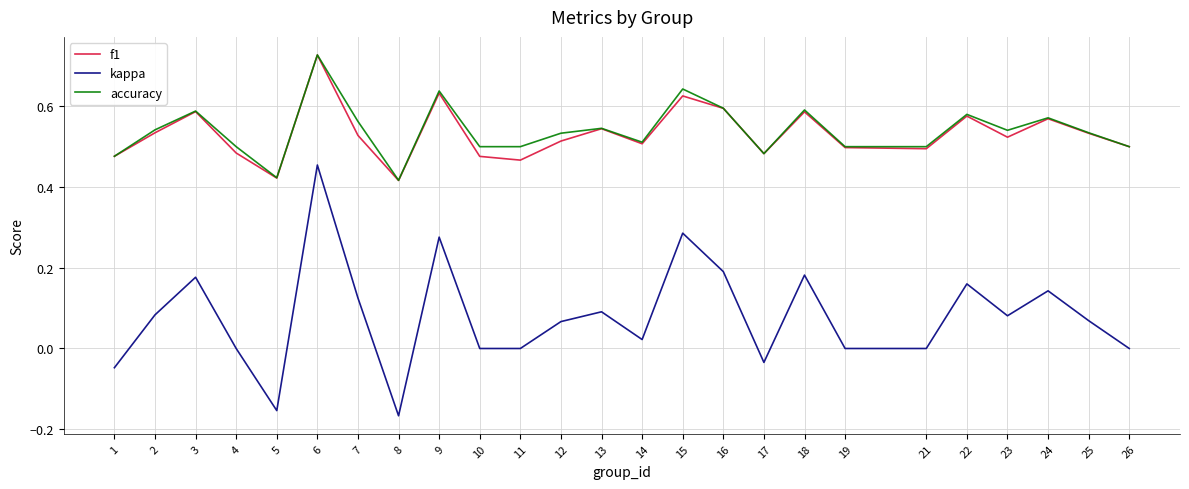

Where is the first local maximum for f1?

3